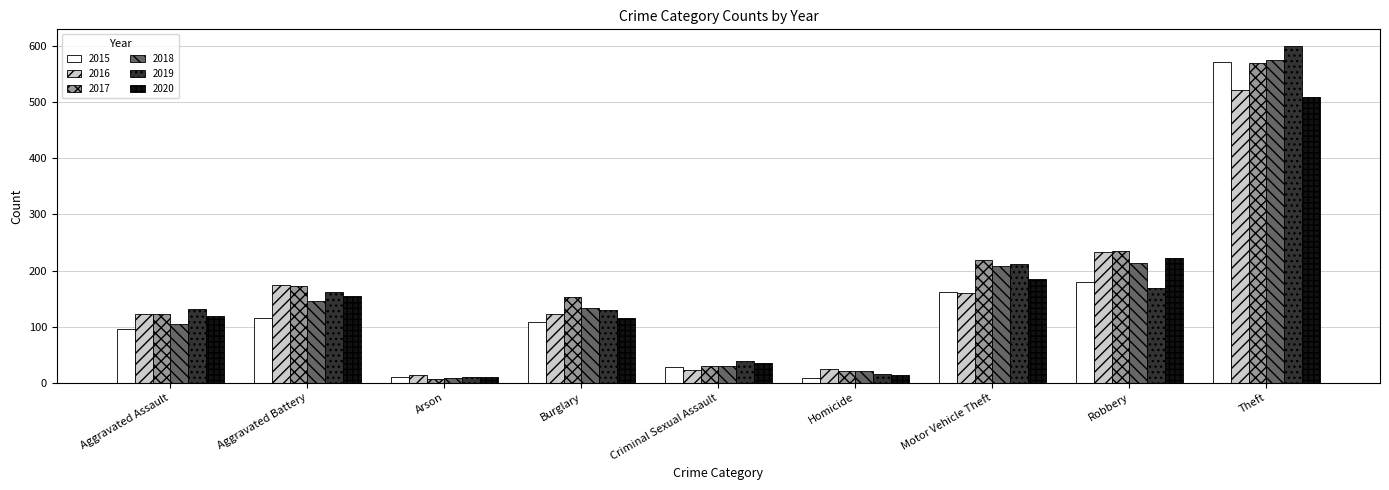

What is the difference between the 2017 values at Arson and Aggravated Assault?

116